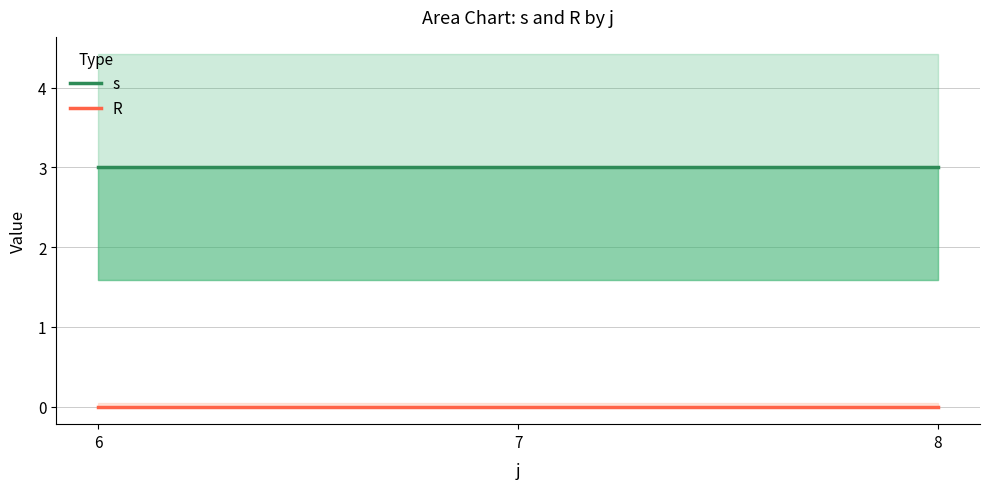

Reading left to right, transcribe all the data shown in this chart.

s: 6=3	7=3	8=3
R: 6=0	7=0	8=0